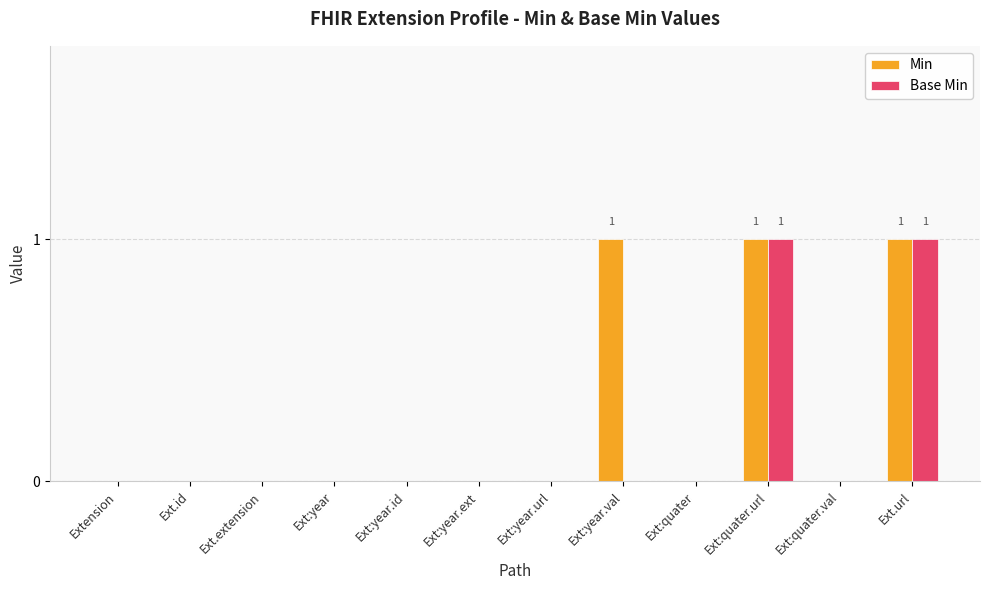

Reading right to left, extract all data points from this chart.

Min: Ext.url=1	Ext:quater.val=0	Ext:quater.url=1	Ext:quater=0	Ext:year.val=1	Ext:year.url=0	Ext:year.ext=0	Ext:year.id=0	Ext:year=0	Ext.extension=0	Ext.id=0	Extension=0
Base Min: Ext.url=1	Ext:quater.val=0	Ext:quater.url=1	Ext:quater=0	Ext:year.val=0	Ext:year.url=0	Ext:year.ext=0	Ext:year.id=0	Ext:year=0	Ext.extension=0	Ext.id=0	Extension=0